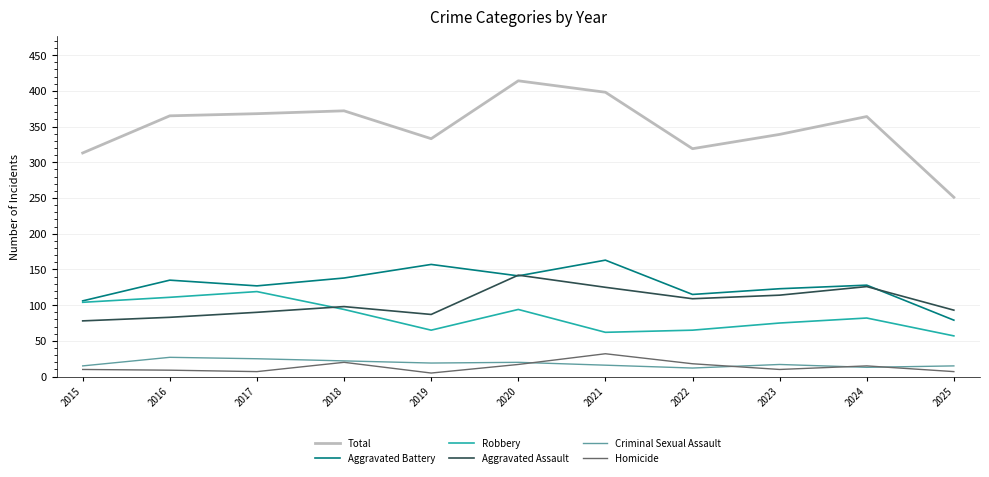

Does the chart have visible grid lines?

Yes